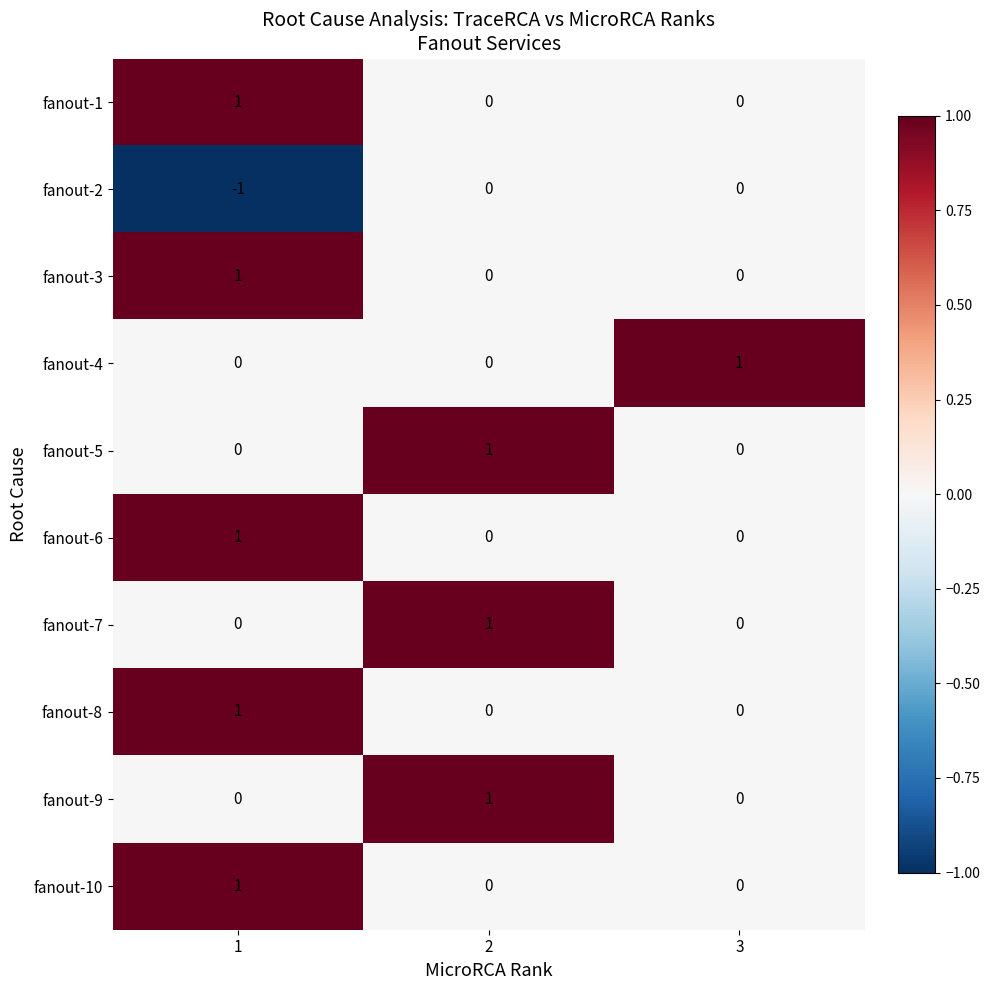

At how many categories does at least one series exceed 0?

3